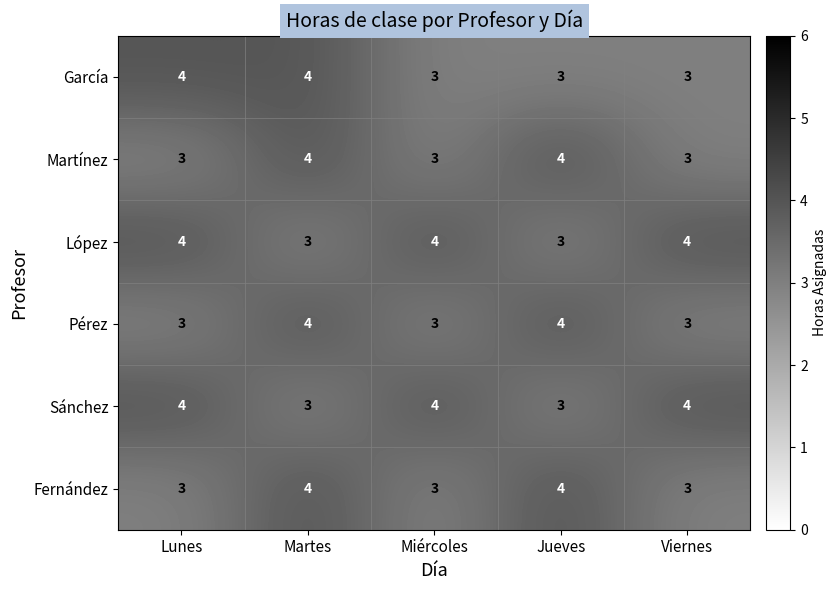

The García series shows 3 at Miércoles. True or false?

True